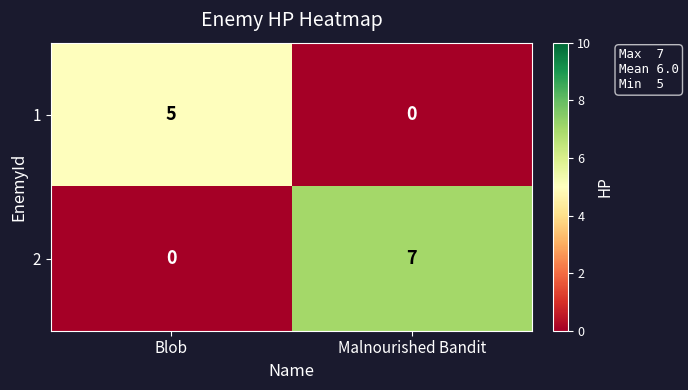

How many distinct data groups are displayed?

2